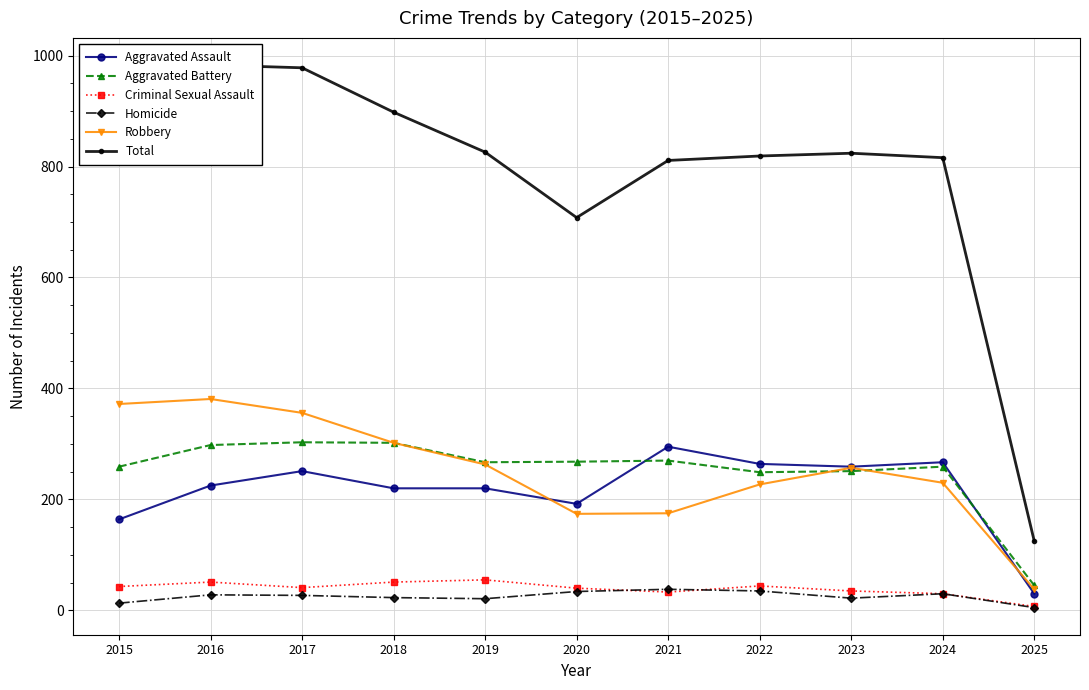

Reading right to left, extract all data points from this chart.

Aggravated Assault: 30	267	259	264	295	192	220	220	251	225	164
Aggravated Battery: 45	259	251	249	270	268	267	302	303	298	259
Criminal Sexual Assault: 7	30	35	44	33	40	55	51	41	51	43
Homicide: 5	30	22	35	38	34	21	23	27	28	13
Robbery: 38	230	257	227	175	174	263	302	356	381	372
Total: 125	816	824	819	811	708	826	898	978	983	851